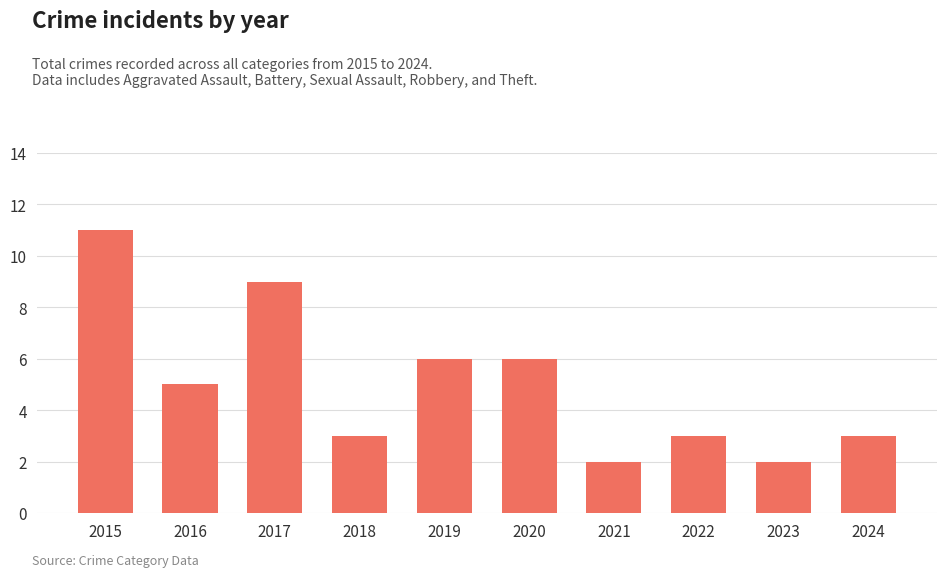

What is the minimum value shown in the chart?

2